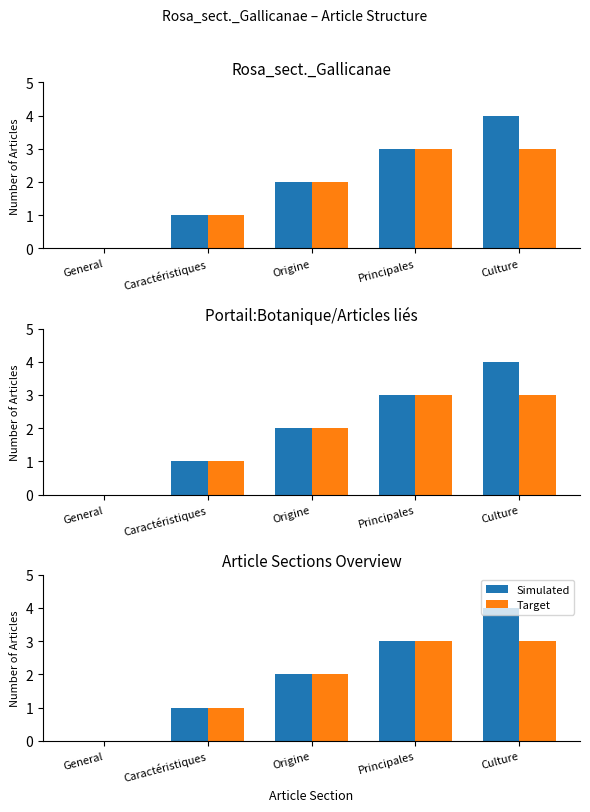

What is the value of the Target bar at the 3rd from the left?

2